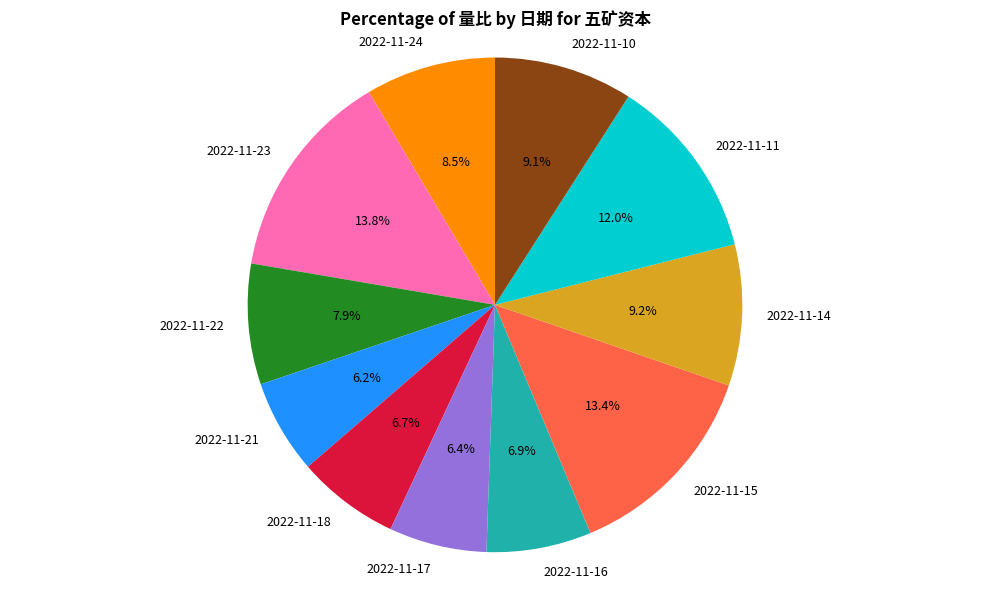

What percentage is NOT represented by 2022-11-17?

93.6%